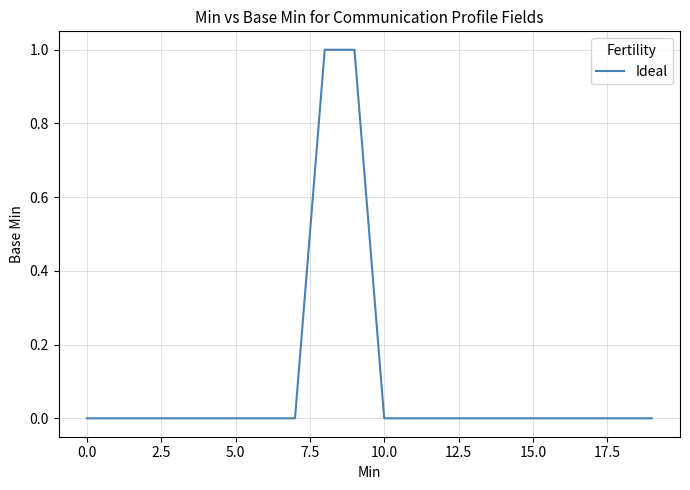

Does the chart display data point markers on the line(s)?

No